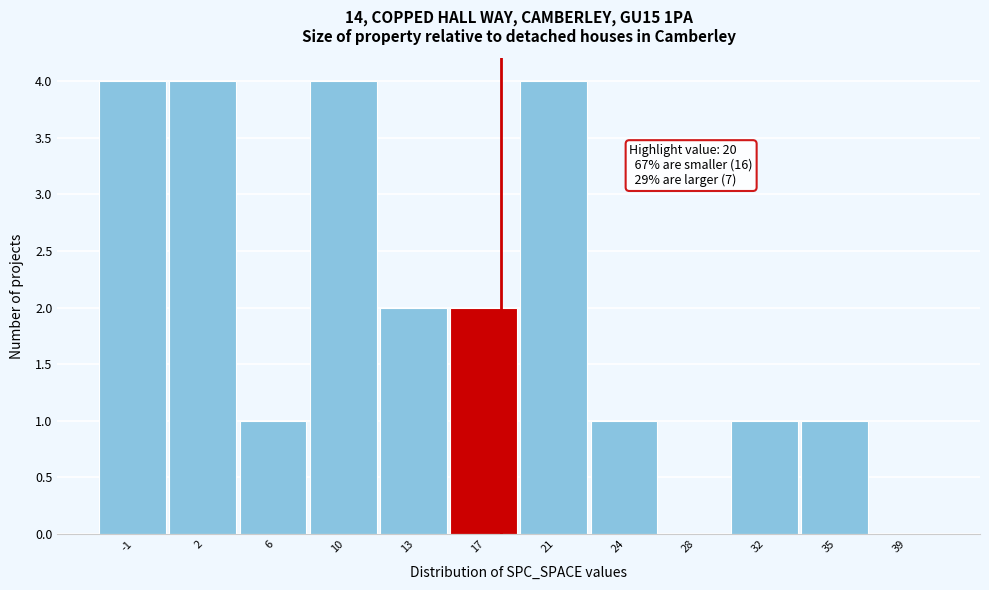

Reading left to right, list all the values displayed in this chart.

-1=4	2=4	6=1	10=4	13=2	17=2	21=4	24=1	28=0	32=1	35=1	39=0